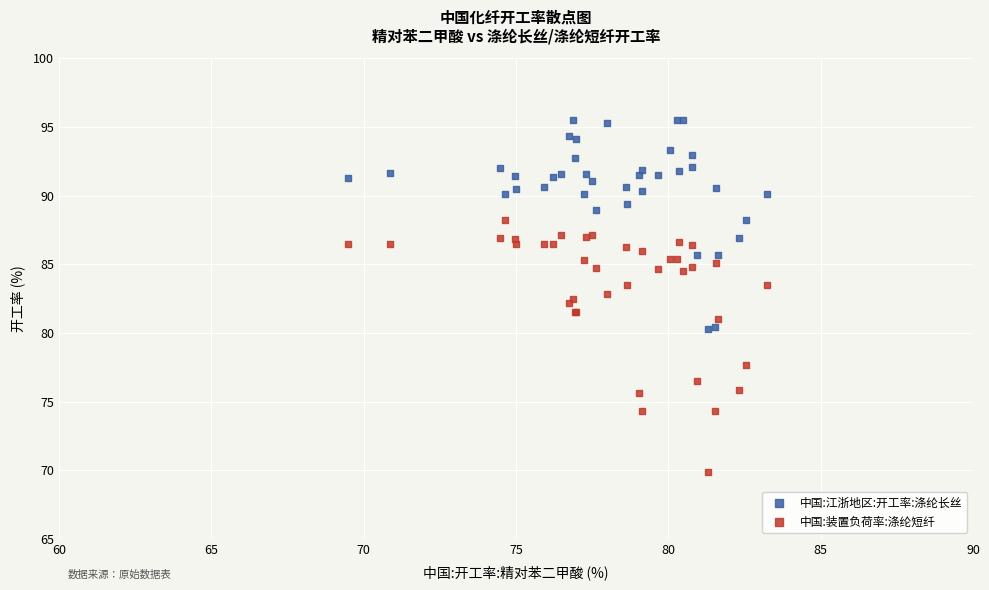

Which series has the largest Y range (max minus min)?

中国:装置负荷率:涤纶短纤